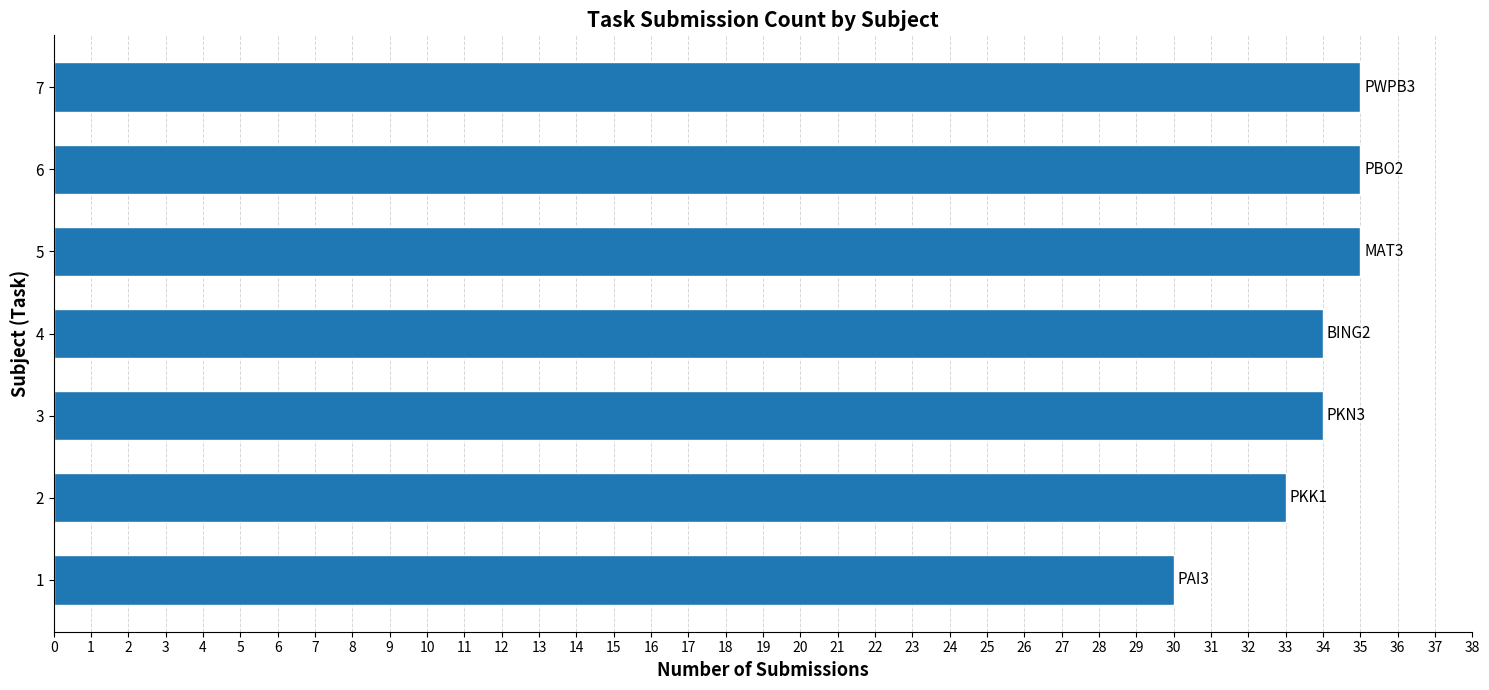

Where is the data nearest to the value 32?

2